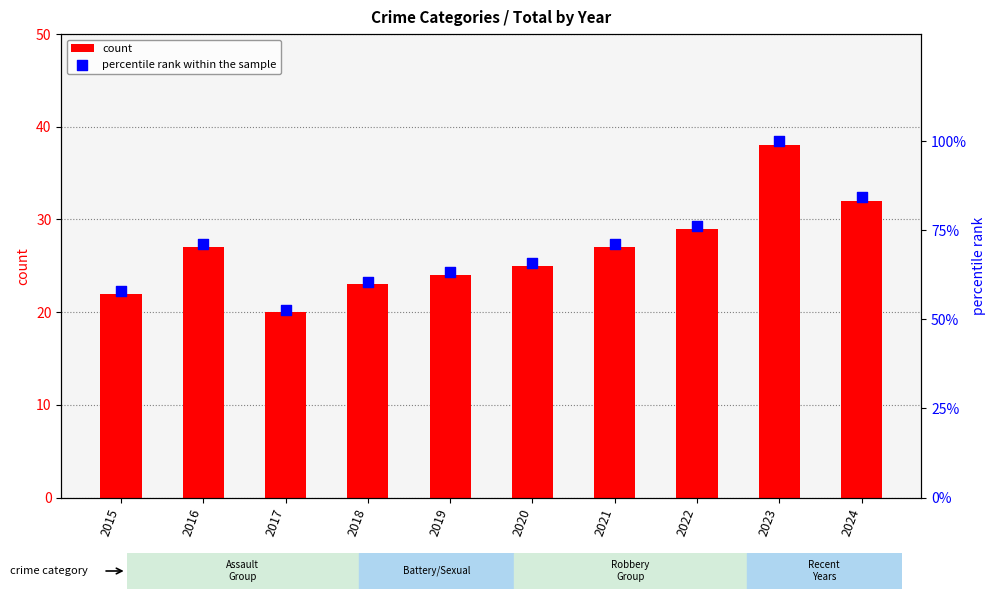

Which series reaches the minimum Y coordinate?

count